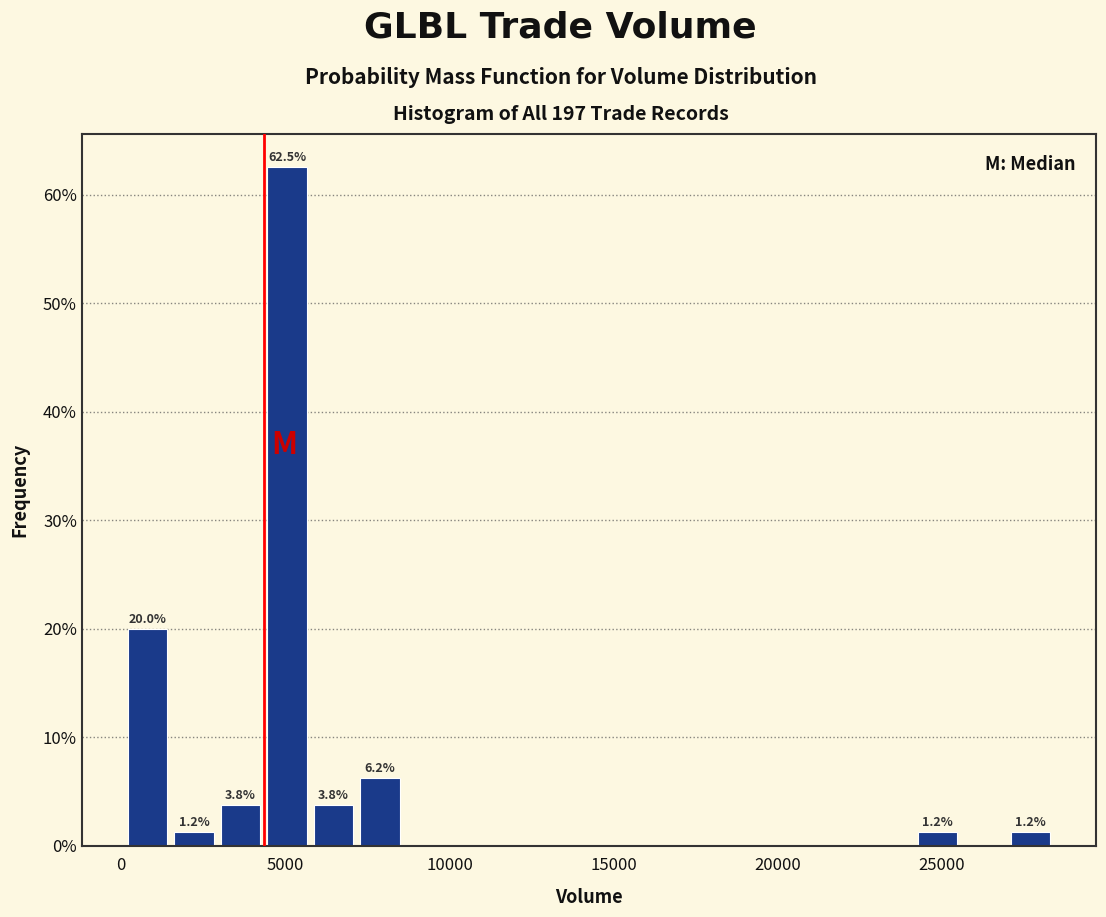

Read against the x-axis, roughly where is the centre of the tallest bar?

5000